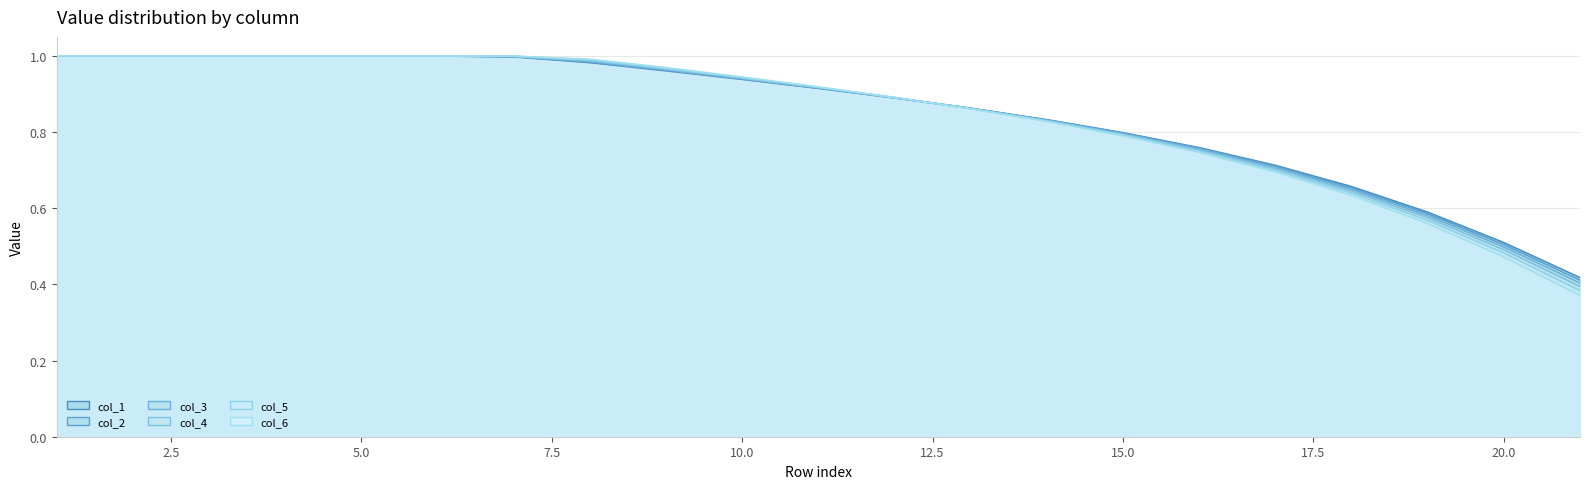

What are all the series names shown in the legend?

col_1 line, col_2 line, col_3 line, col_4 line, col_5 line, col_6 line